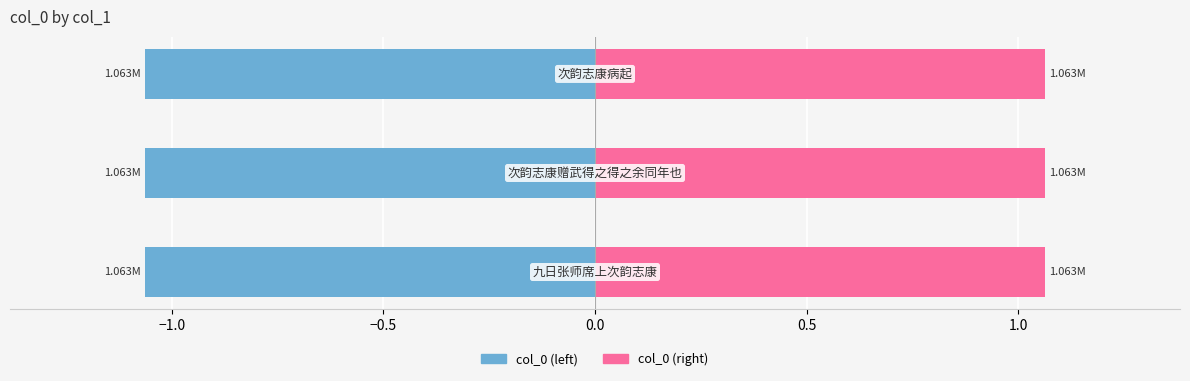

What is the sum of the col_0 (left) values at −1.5 and −0.5?

-2.1